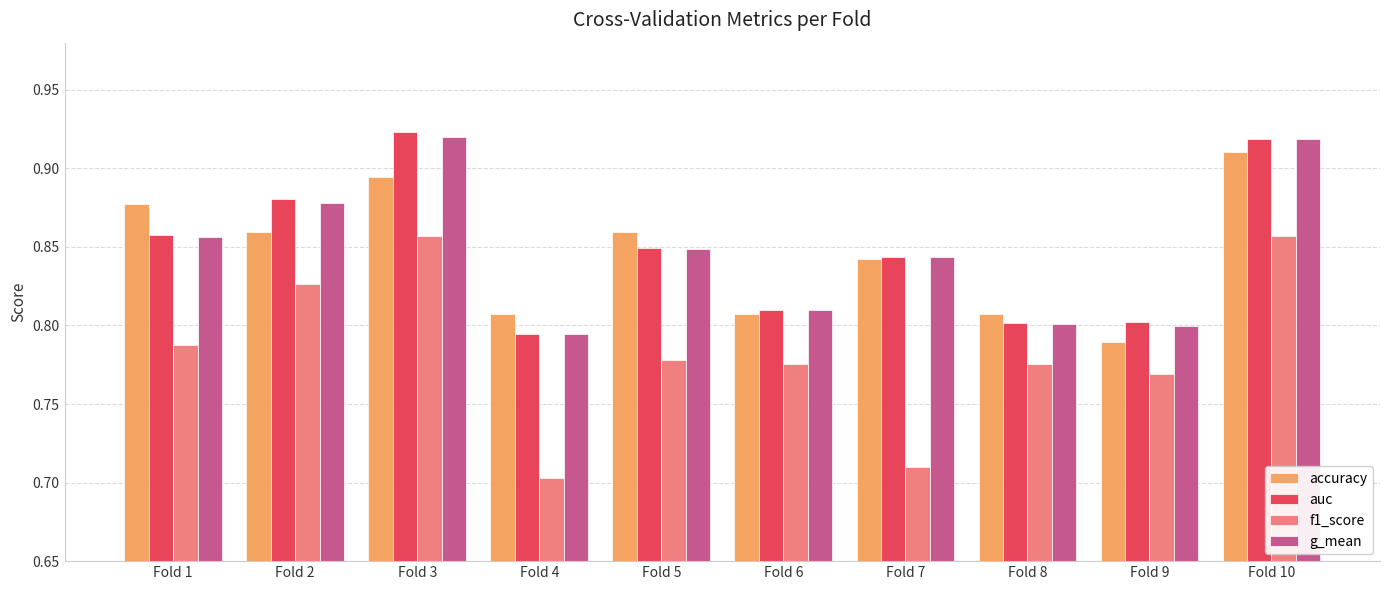

True or false: g_mean has a value of 0.8 at Fold 8.

True